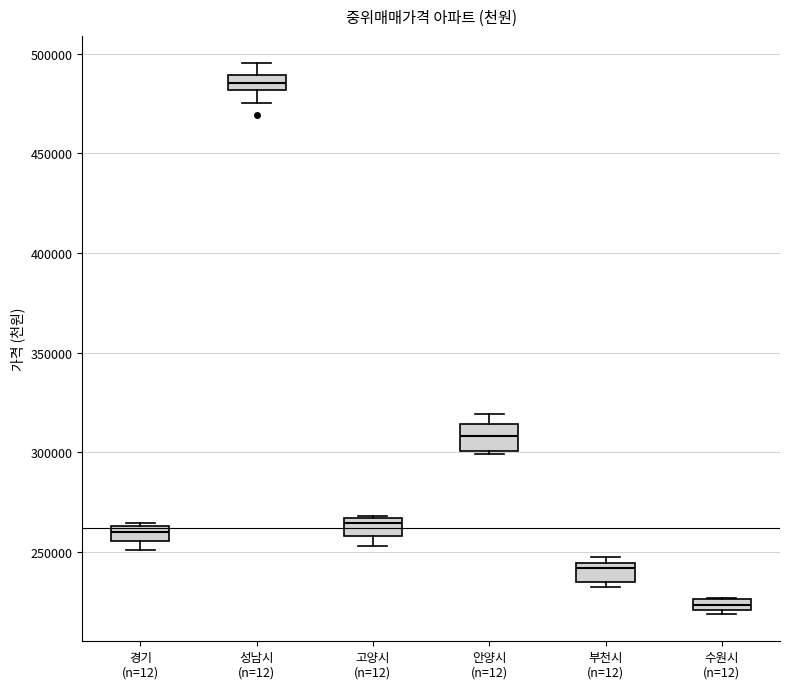

Which box's median line is the highest?

성남시 (n=12)